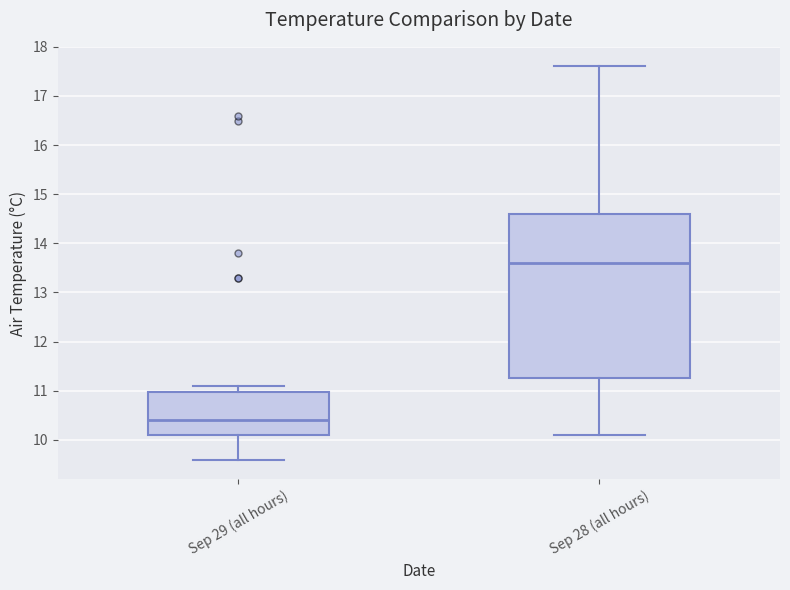

Where does the median line of the box for Sep 28 (all hours) sit on the y-axis? The values are not printed on the chart, so give them approximately, as read against the axis.

13.6